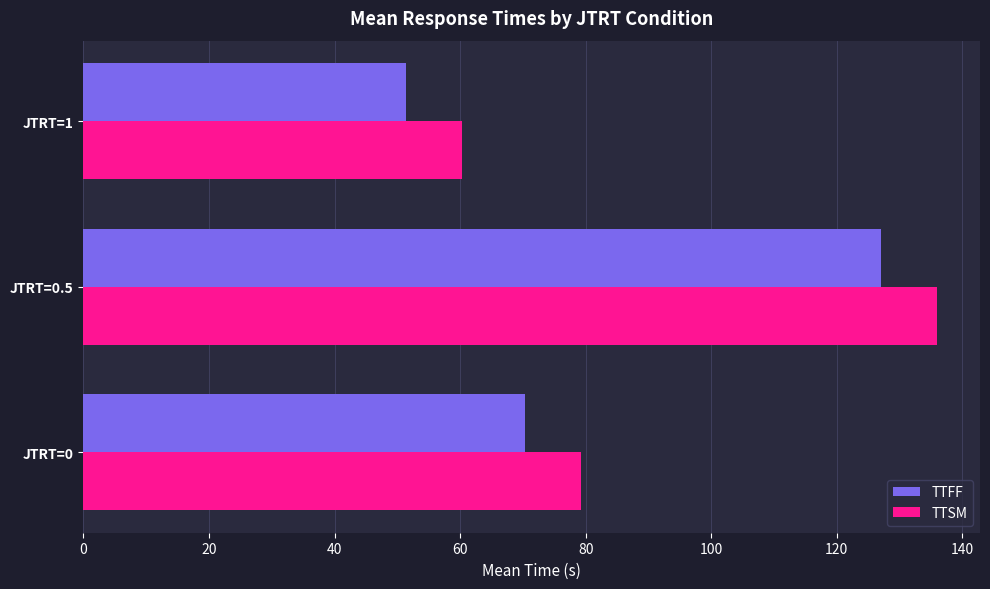

What is the average value of the TTSM series?

91.9